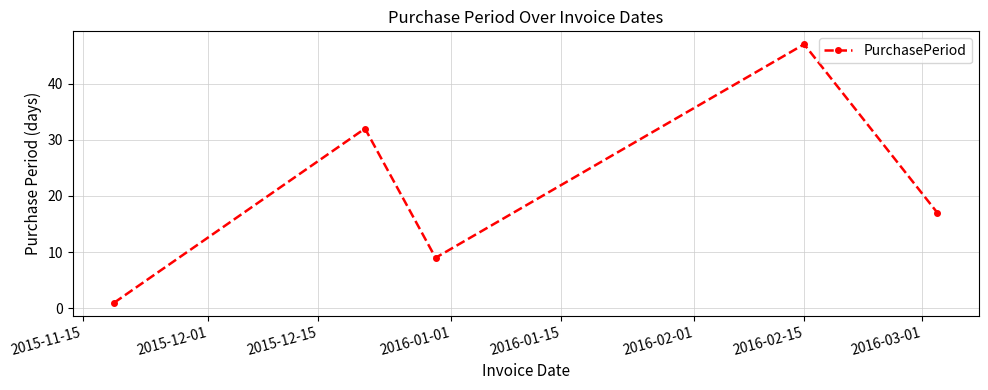

Is this an area chart (filled region under the line)?

No